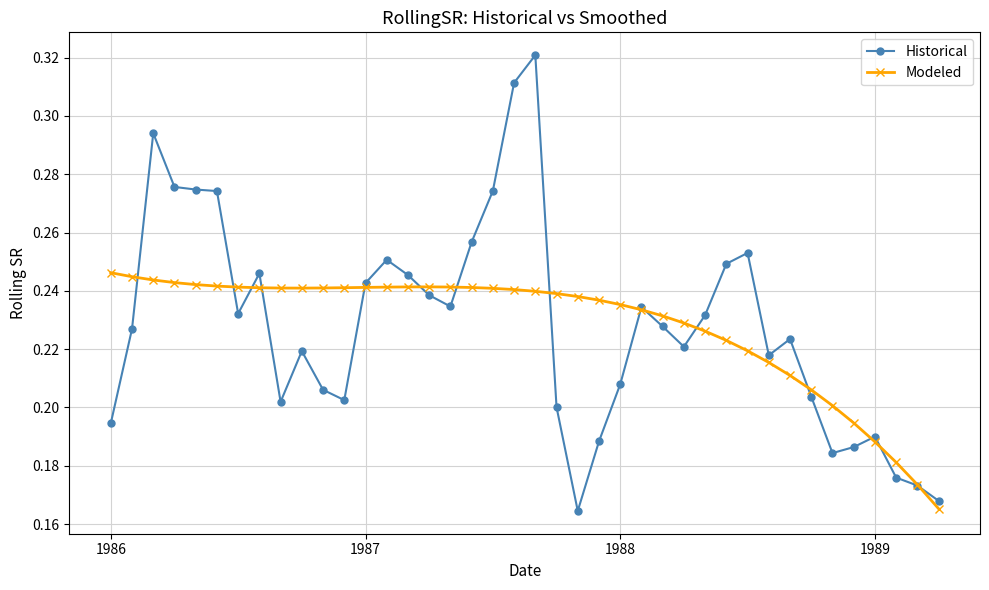

What is the difference between the second highest and minimum values in the Modeled series?

0.1